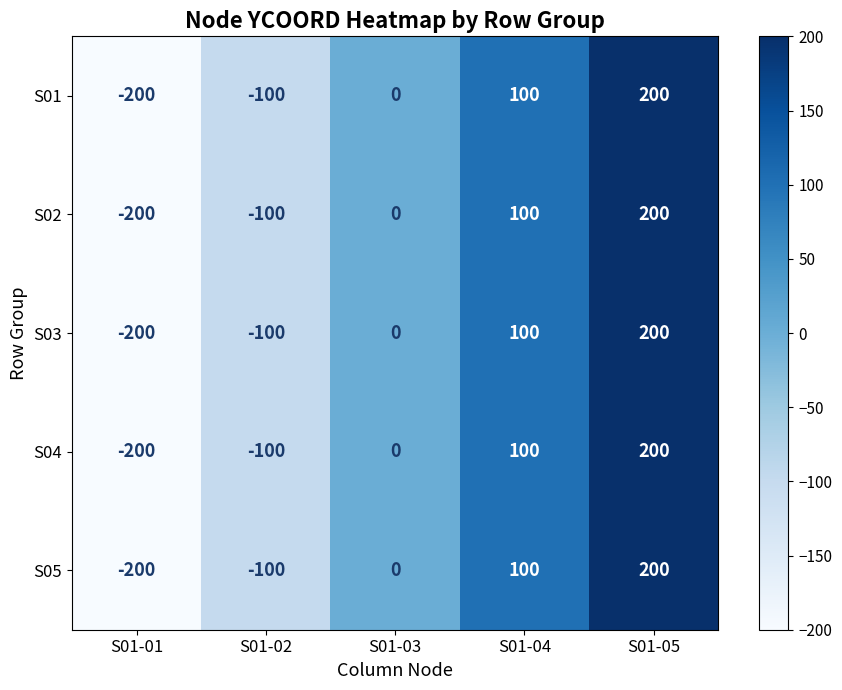

The S05 series shows 100 at S01-04. True or false?

True